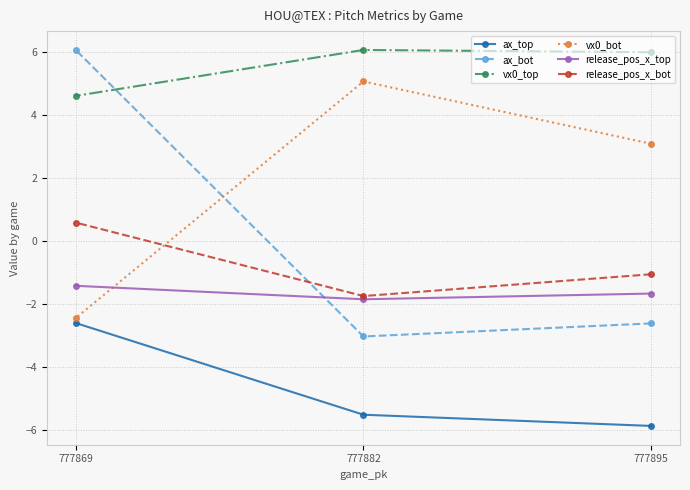

How many lines are shown in the chart?

6